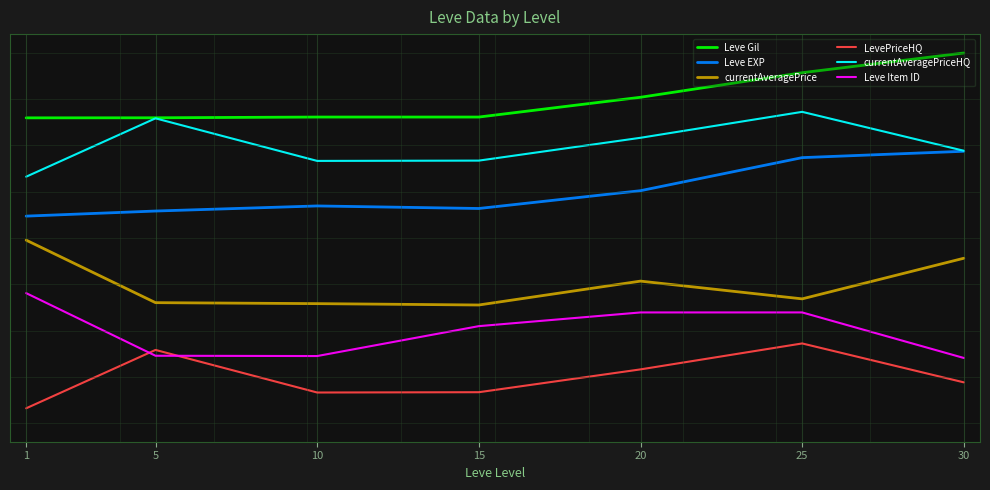

Where is currentAveragePriceHQ nearest to the value 0?

1